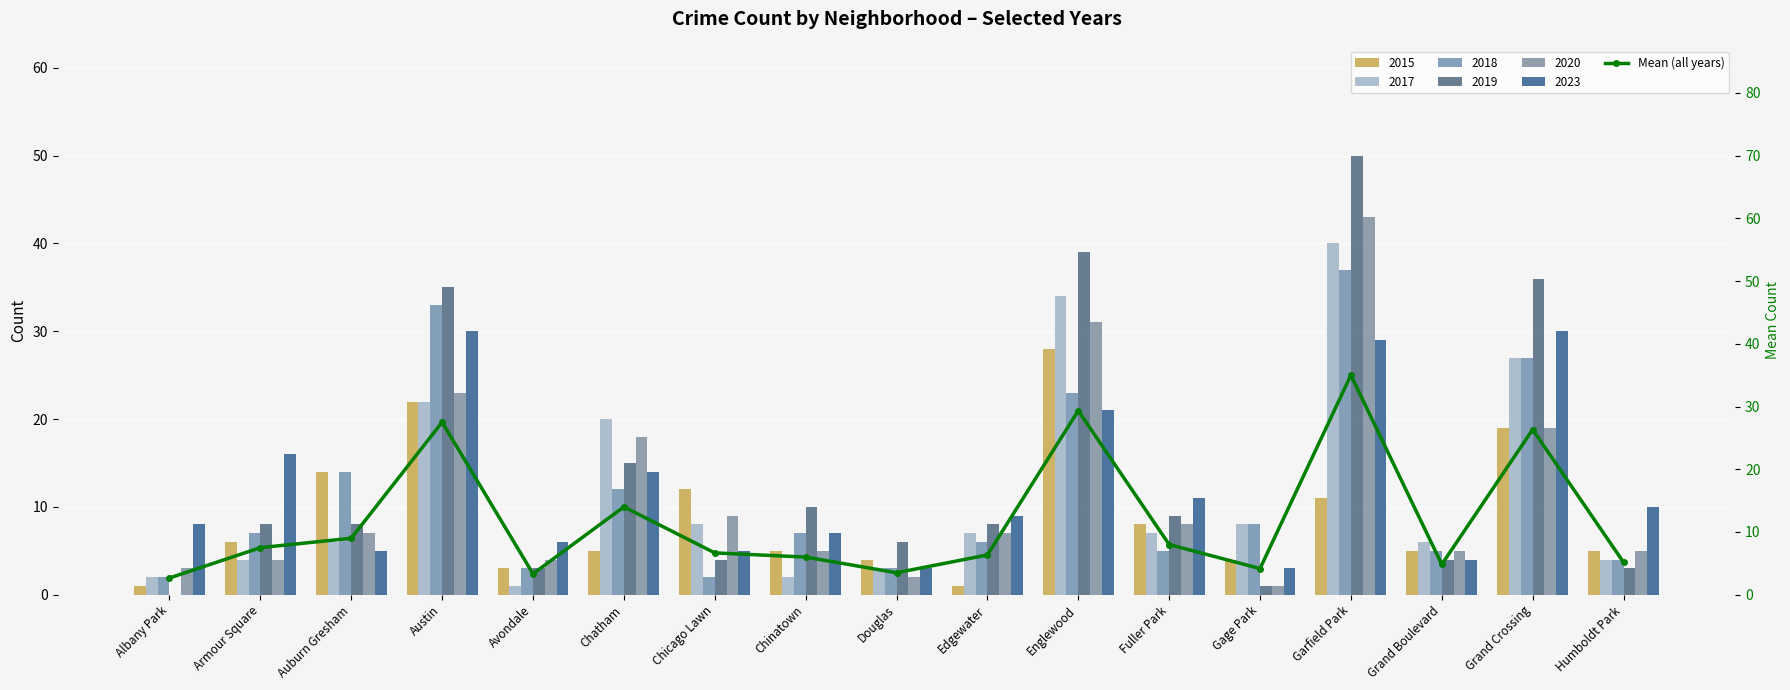

At which label does the data first exceed 6?

Armour Square